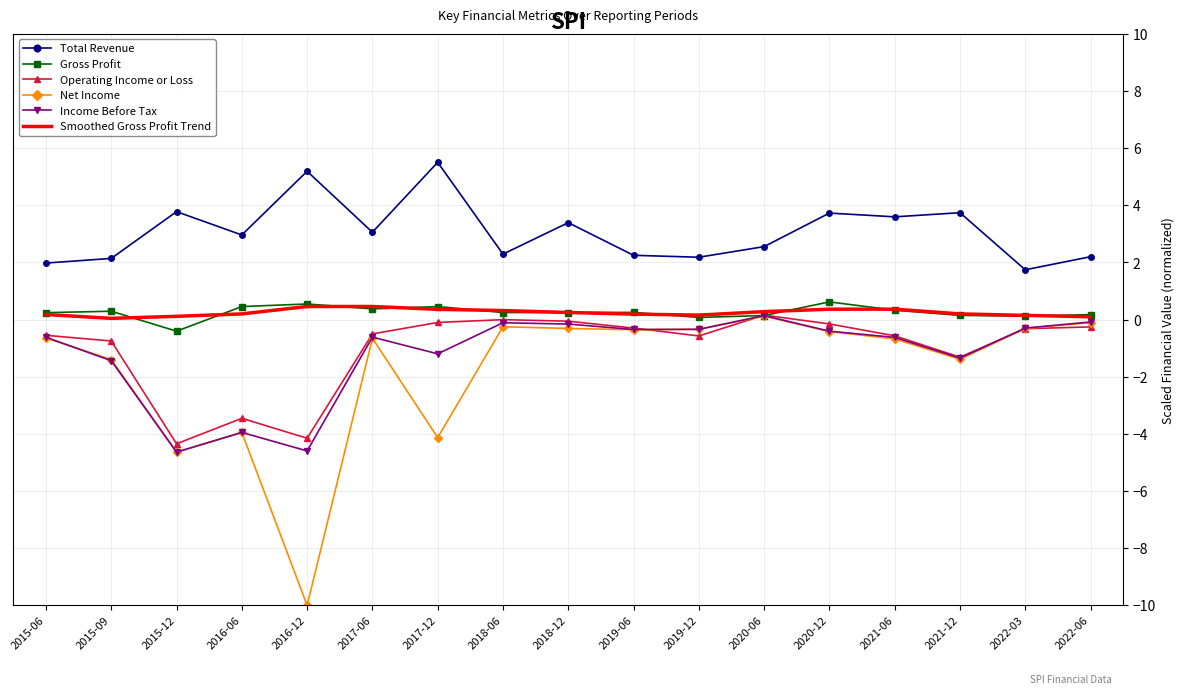

True or false: Smoothed Gross Profit Trend has a value of 0.3 at 2018-12.

True